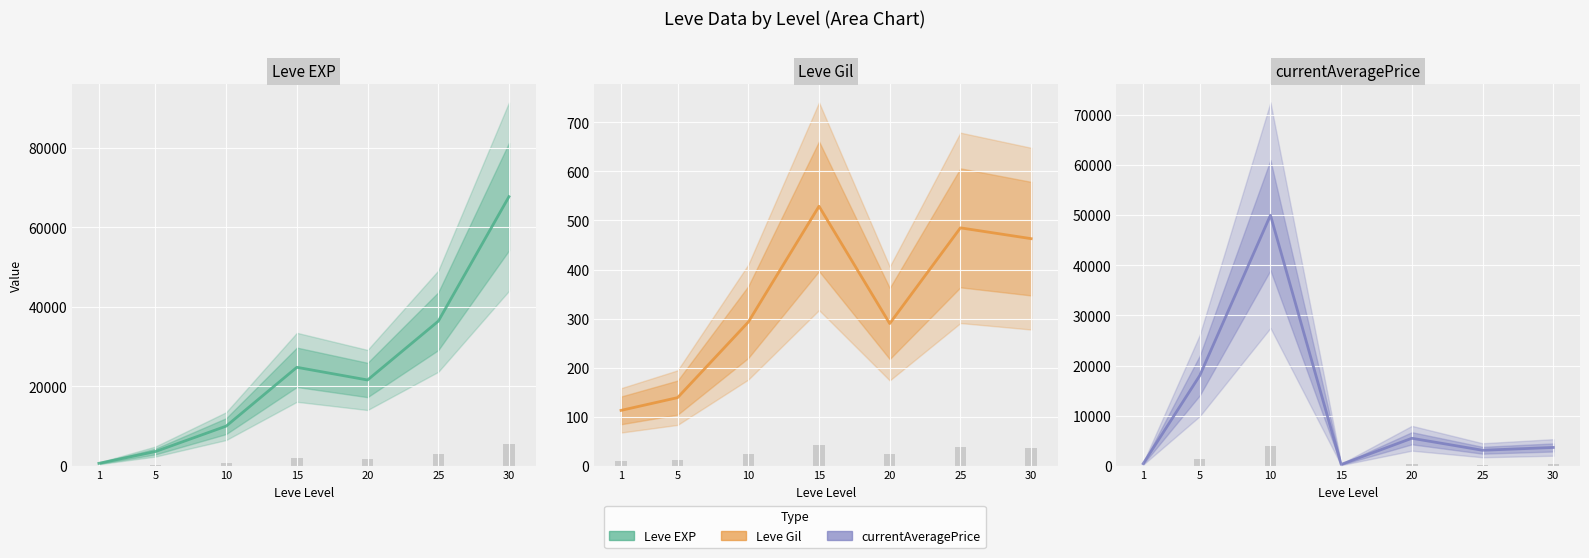

How many values in the Leve Gil bars series are below 23?

2